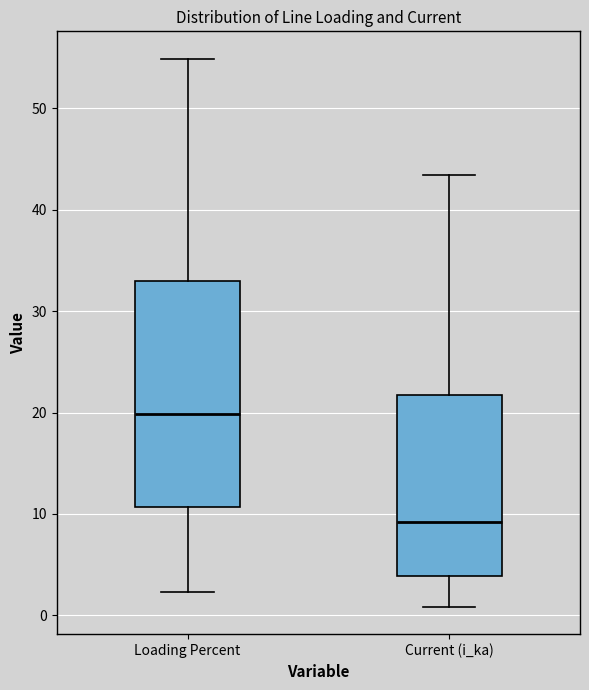

Which box has the highest median line?

Loading Percent